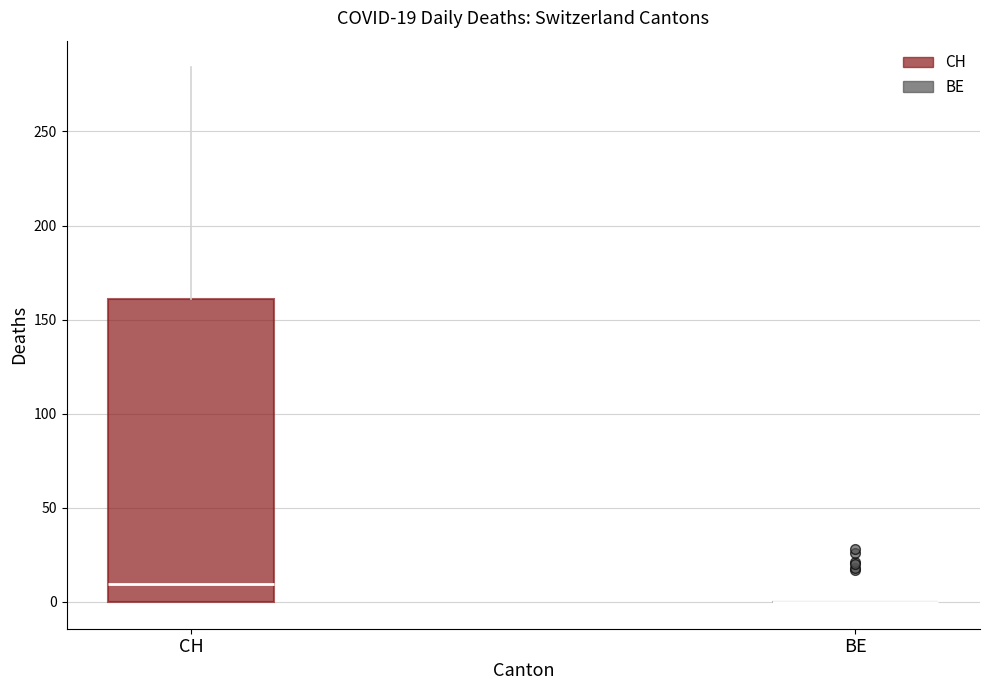

Comparing the boxes themselves (not the whiskers), which one is the tallest?

CH